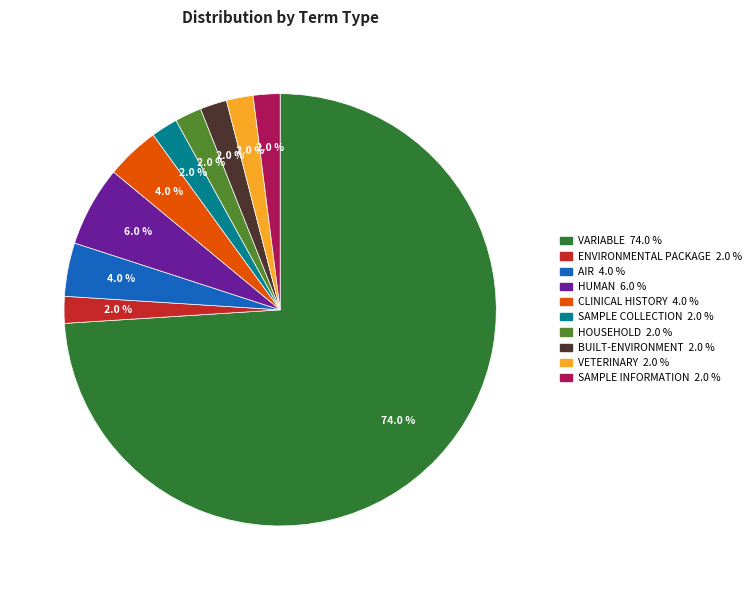

Is there a majority slice in this chart?

Yes